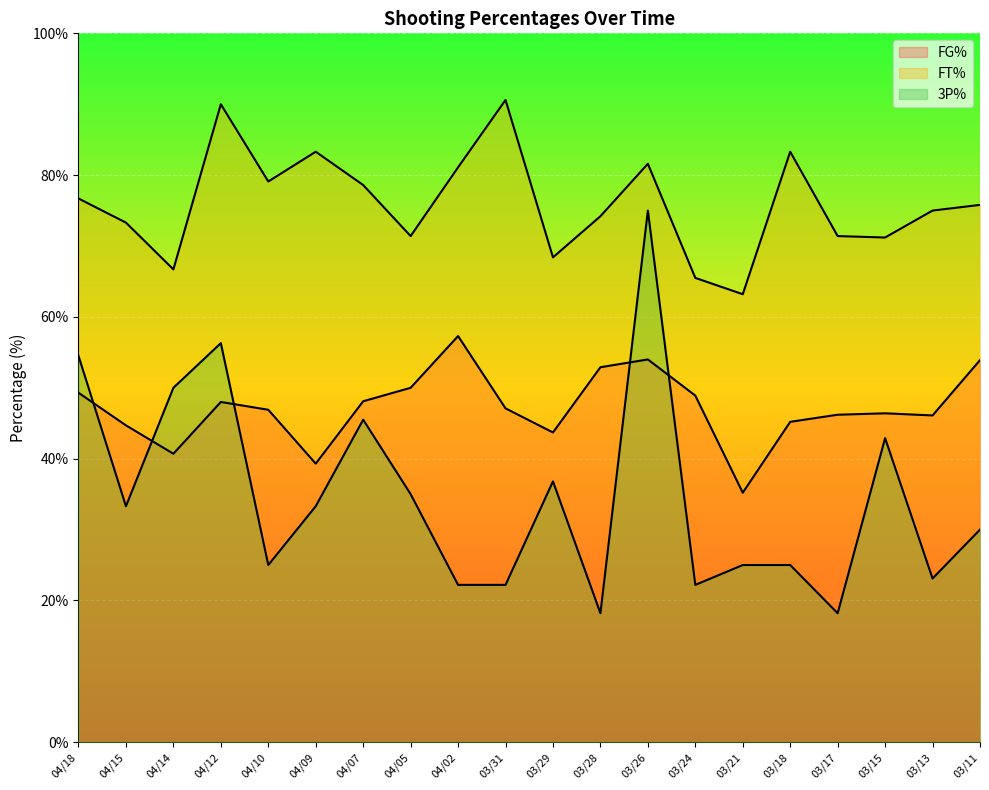

What is the average value of the 3P% line series?

34.7